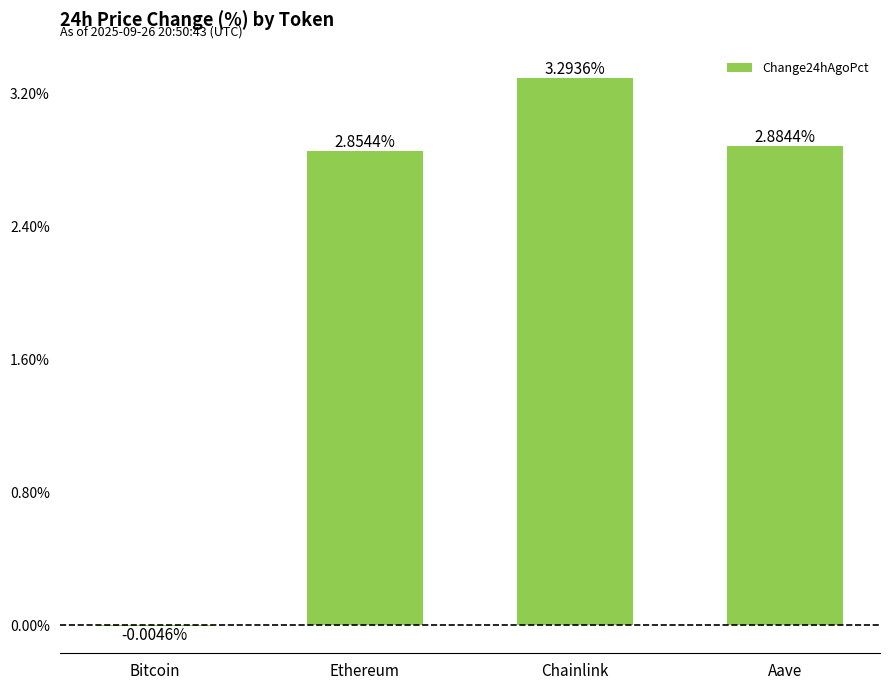

Are the bars horizontal?

No